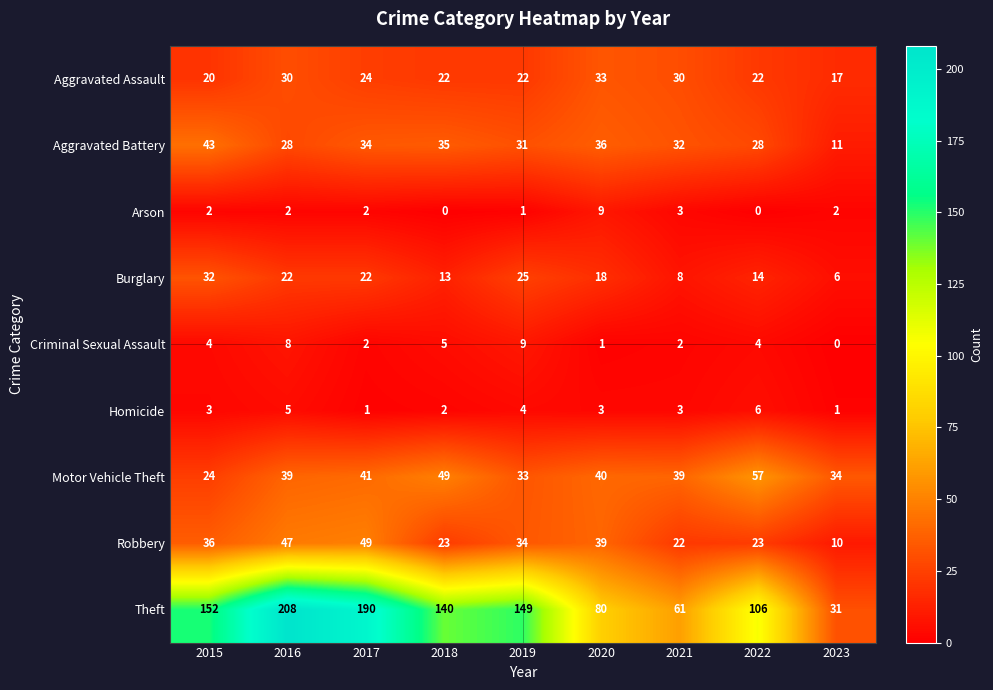

At 2022, list the series in order from largest to smallest.

Theft, Motor Vehicle Theft, Aggravated Battery, Robbery, Aggravated Assault, Burglary, Homicide, Criminal Sexual Assault, Arson